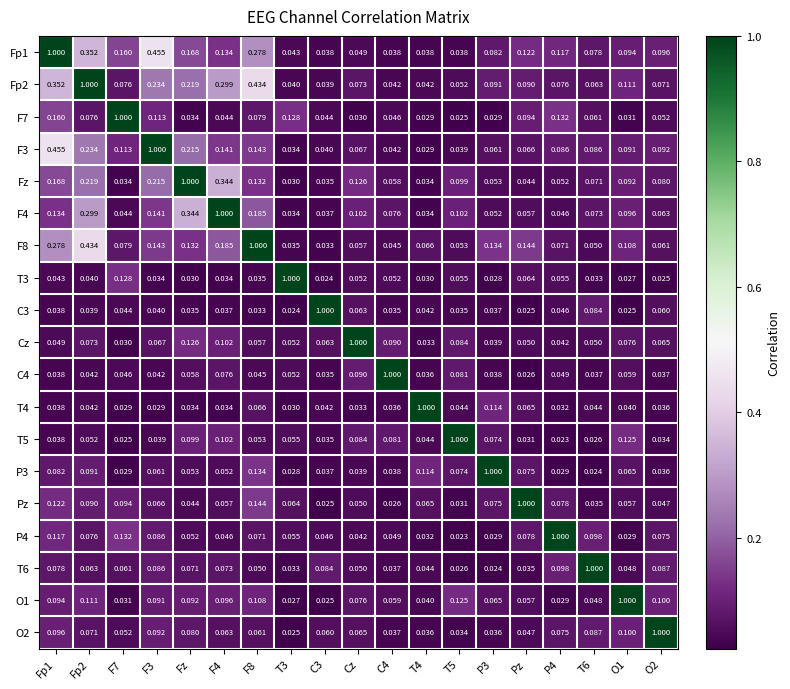

Is the value of C4 at Fp2 greater than the value of O2 at T4?

Yes